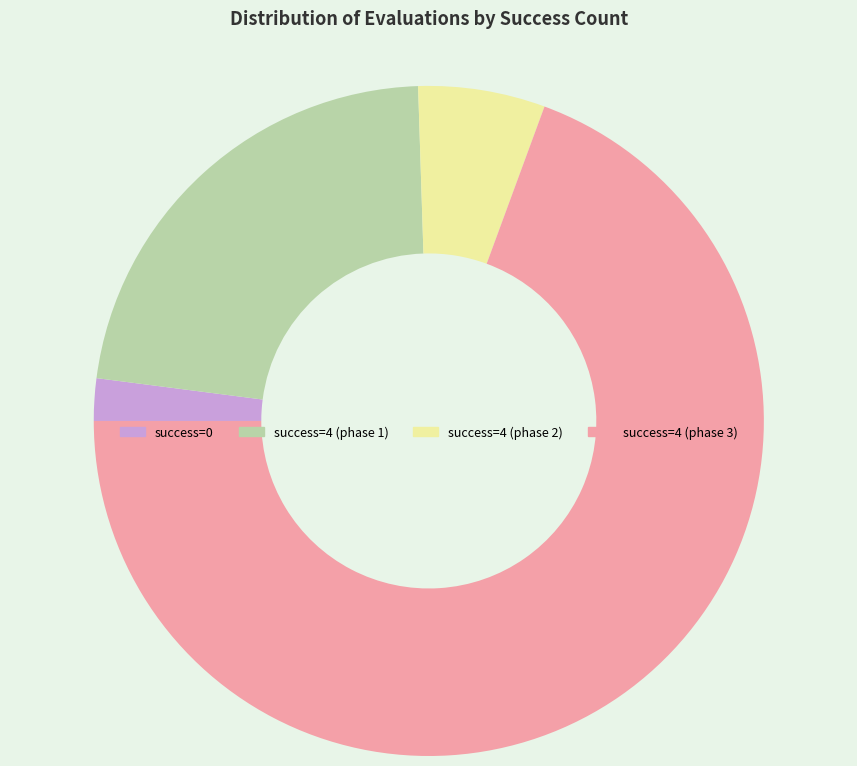

Is the sum of success=0 and success=4 (phase 2) greater than half?

No